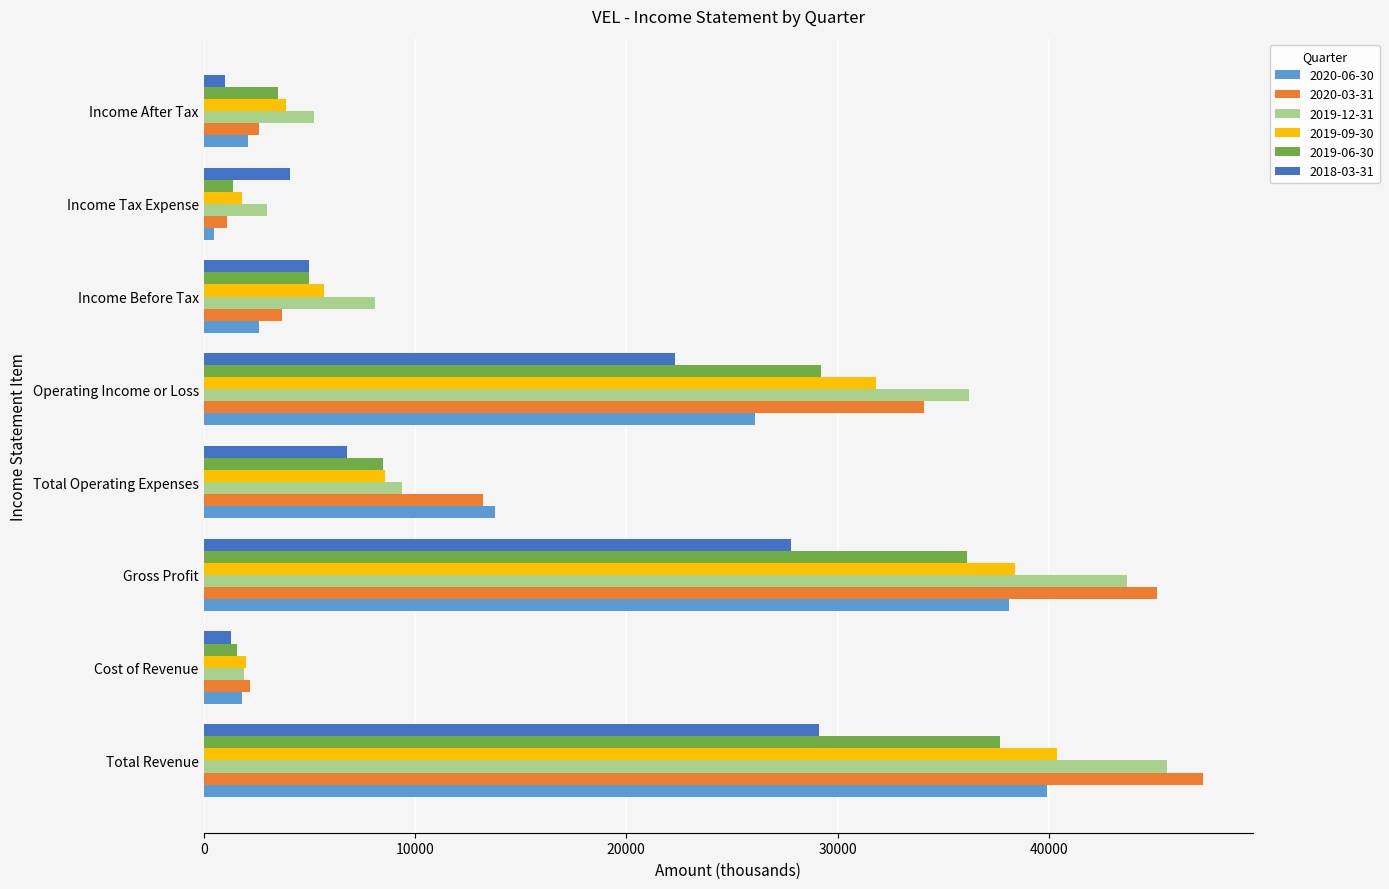

Which series has the largest total across all categories?

2019-12-31